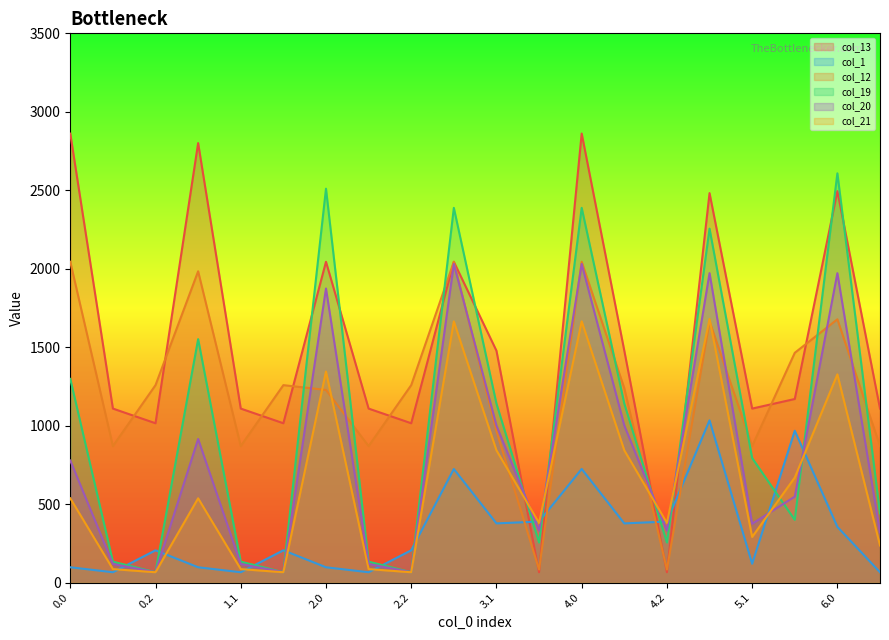

Between 0.1 and 1.0, which series saw the biggest shift?

col_19